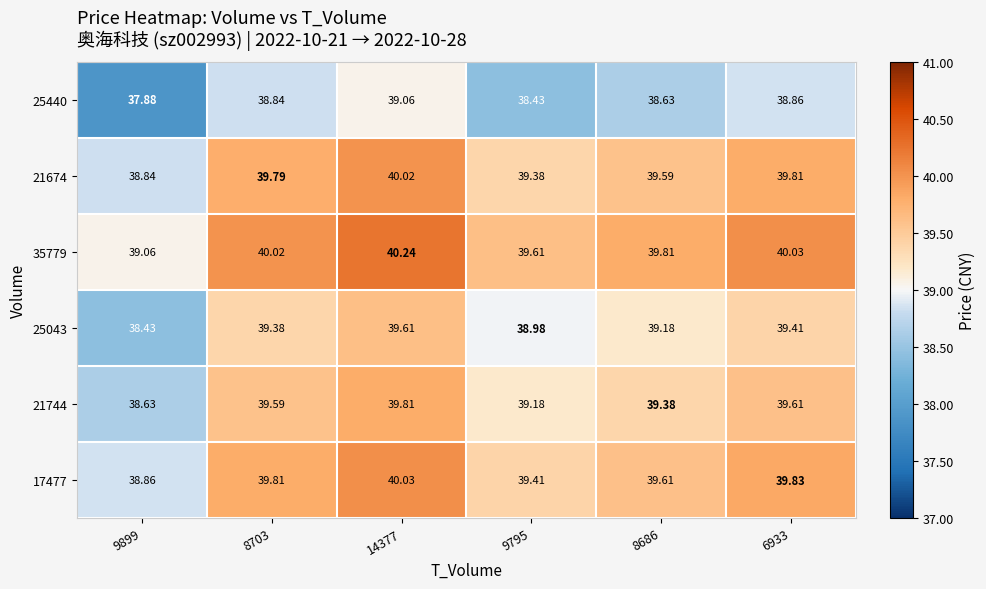

At how many categories does at least one series exceed 39?

6